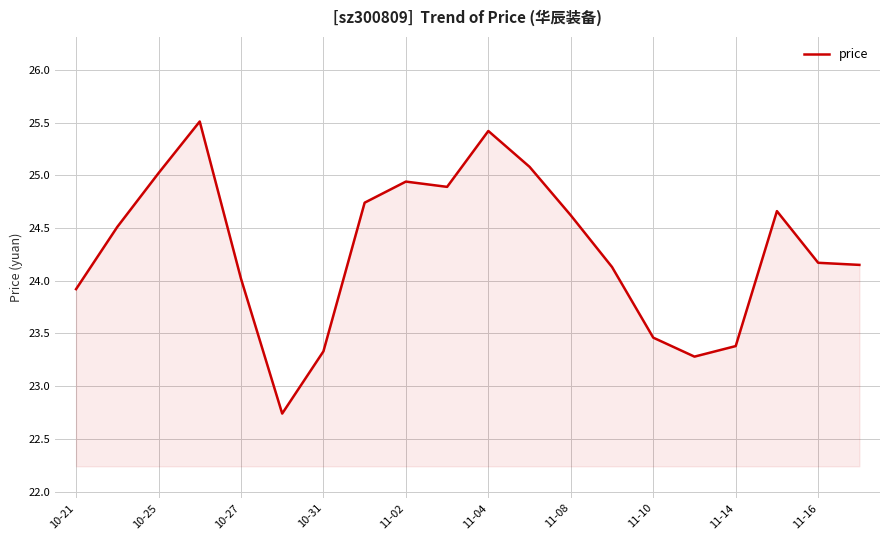

What is the difference between the maximum and second lowest values?

2.2